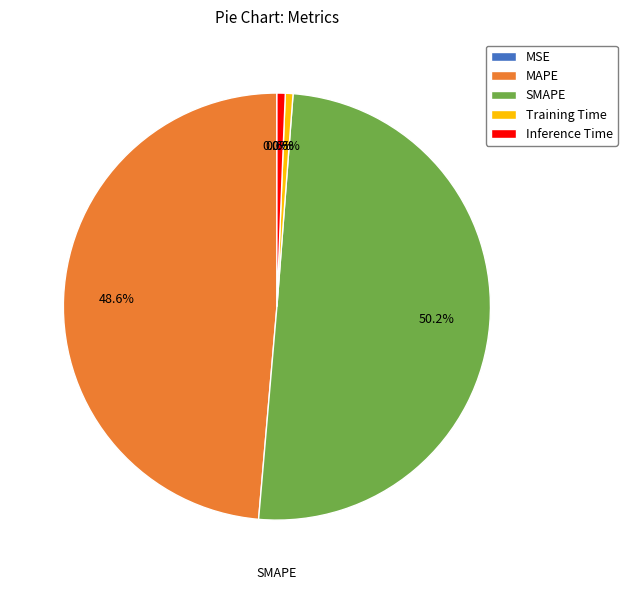

Combined, do Inference Time and SMAPE account for over 50%?

Yes